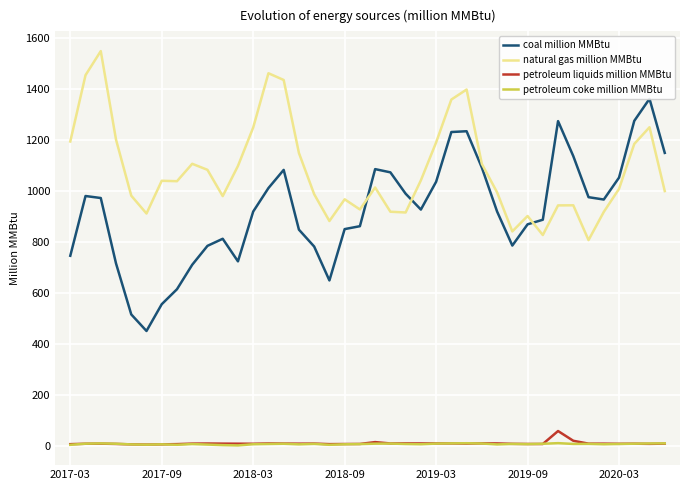

Which series has the widest spread of values?

coal million MMBtu